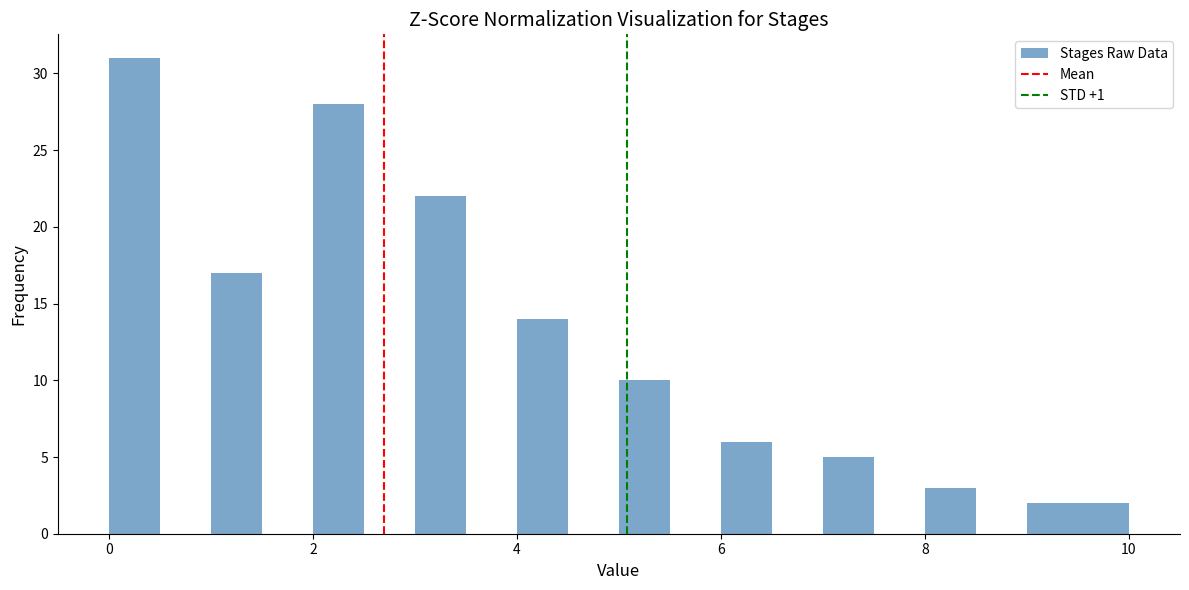

Around what value on the x-axis is the tallest bar? Give the approximate position of its centre, as read against the axis.

0.2